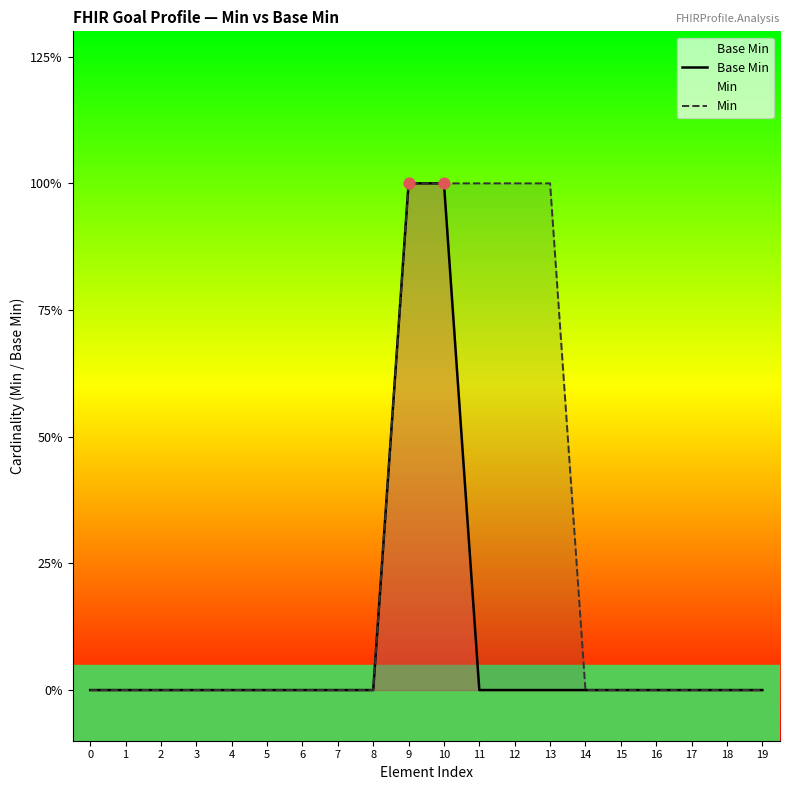

At how many categories does at least one series exceed 0?

5